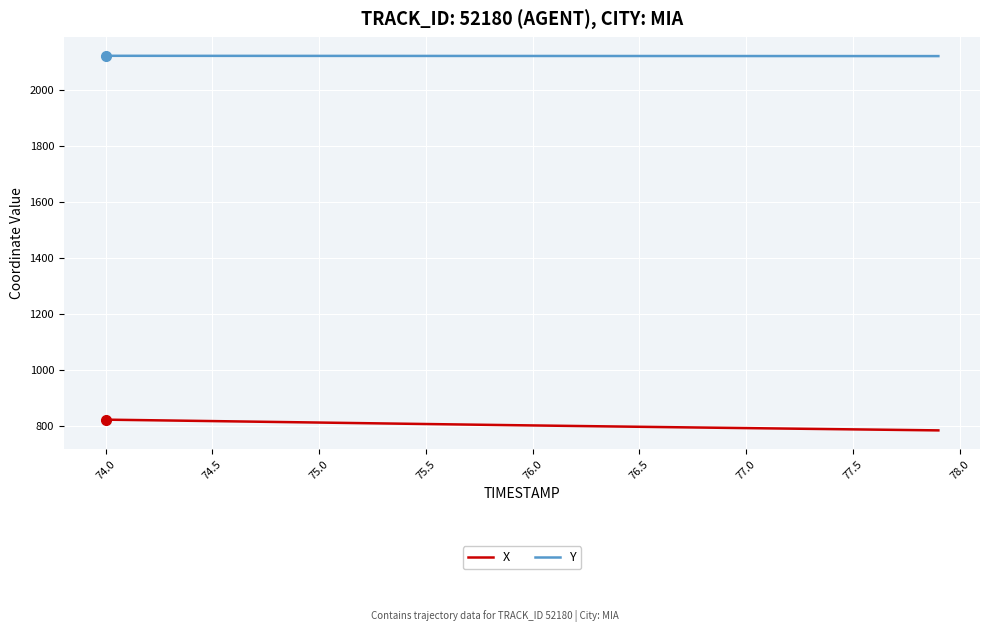

What is the lowest value of the Y series?

2121.6